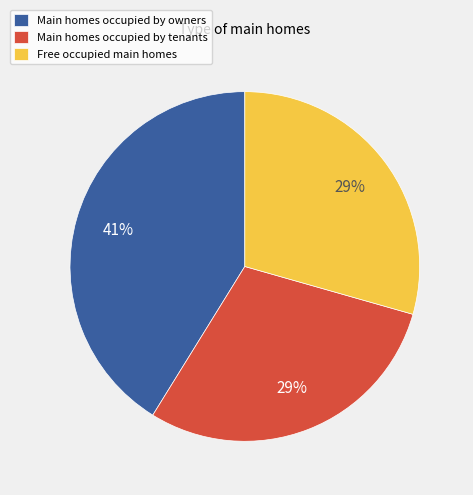

Count the number of slices in the pie.

3